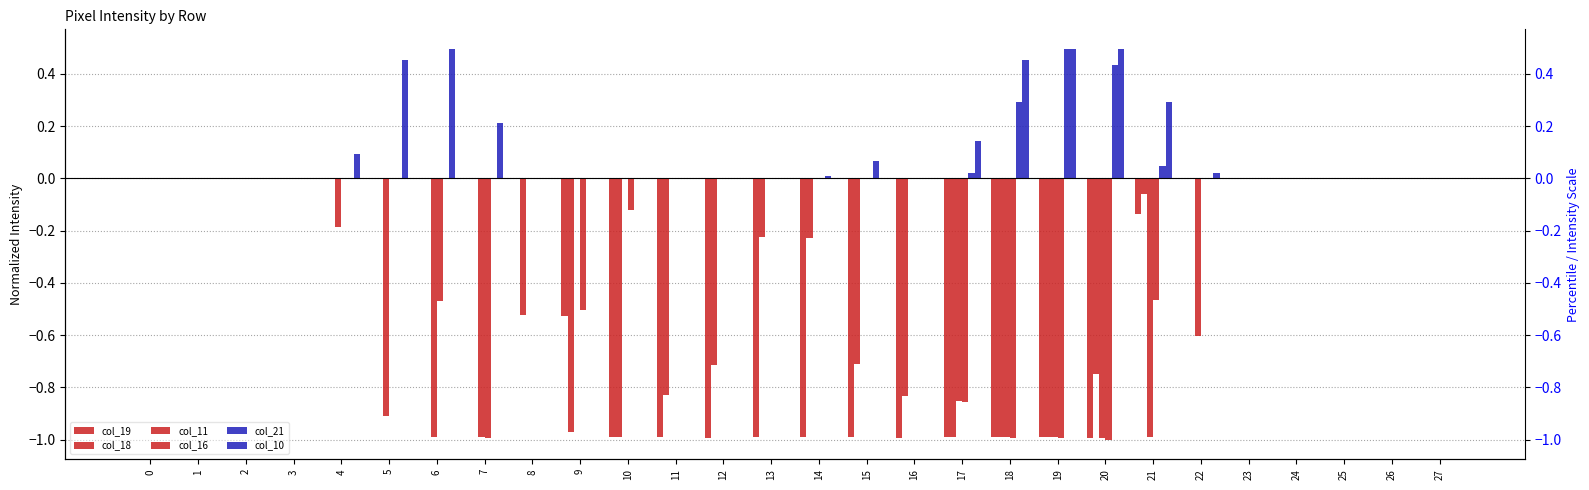

Reading left to right, transcribe all the data shown in this chart.

col_19: 0.0	0.0	0.0	0.0	0.0	0.0	0.0	0.0	0.0	-0.5	-1.0	-1.0	-1.0	-1.0	-1.0	-1.0	-1.0	-1.0	-1.0	-1.0	-1.0	-0.1	0.0	0.0	0.0	0.0	0.0	0.0
col_18: 0.0	0.0	0.0	0.0	0.0	0.0	0.0	0.0	-0.5	-1.0	-1.0	-0.8	-0.7	-0.2	-0.2	-0.7	-0.8	-1.0	-1.0	-1.0	-0.7	-0.1	0.0	0.0	0.0	0.0	0.0	0.0
col_11: 0.0	0.0	0.0	0.0	-0.2	-0.9	-1.0	-1.0	0.0	0.0	0.0	0.0	0.0	0.0	0.0	0.0	0.0	-0.9	-1.0	-1.0	-1.0	-1.0	-0.6	0.0	0.0	0.0	0.0	0.0
col_16: 0.0	0.0	0.0	0.0	0.0	0.0	-0.5	-1.0	0.0	-0.5	-0.1	0.0	0.0	0.0	0.0	0.0	0.0	-0.9	-1.0	-1.0	-1.0	-0.5	0.0	0.0	0.0	0.0	0.0	0.0
col_21: 0.0	0.0	0.0	0.0	0.0	0.0	0.0	0.0	0.0	0.0	0.0	0.0	0.0	0.0	0.0	0.1	0.0	0.0	0.3	0.5	0.4	0.0	0.0	0.0	0.0	0.0	0.0	0.0
col_10: 0.0	0.0	0.0	0.0	0.1	0.5	0.5	0.2	0.0	0.0	0.0	0.0	0.0	0.0	0.0	0.0	0.0	0.1	0.5	0.5	0.5	0.3	0.0	0.0	0.0	0.0	0.0	0.0